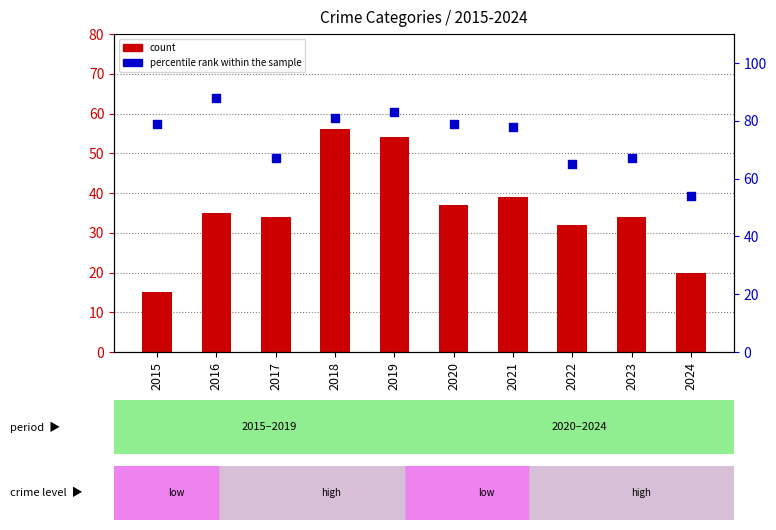

Is the value of percentile rank within the sample at 2018 greater than the value of count at 2015?

Yes